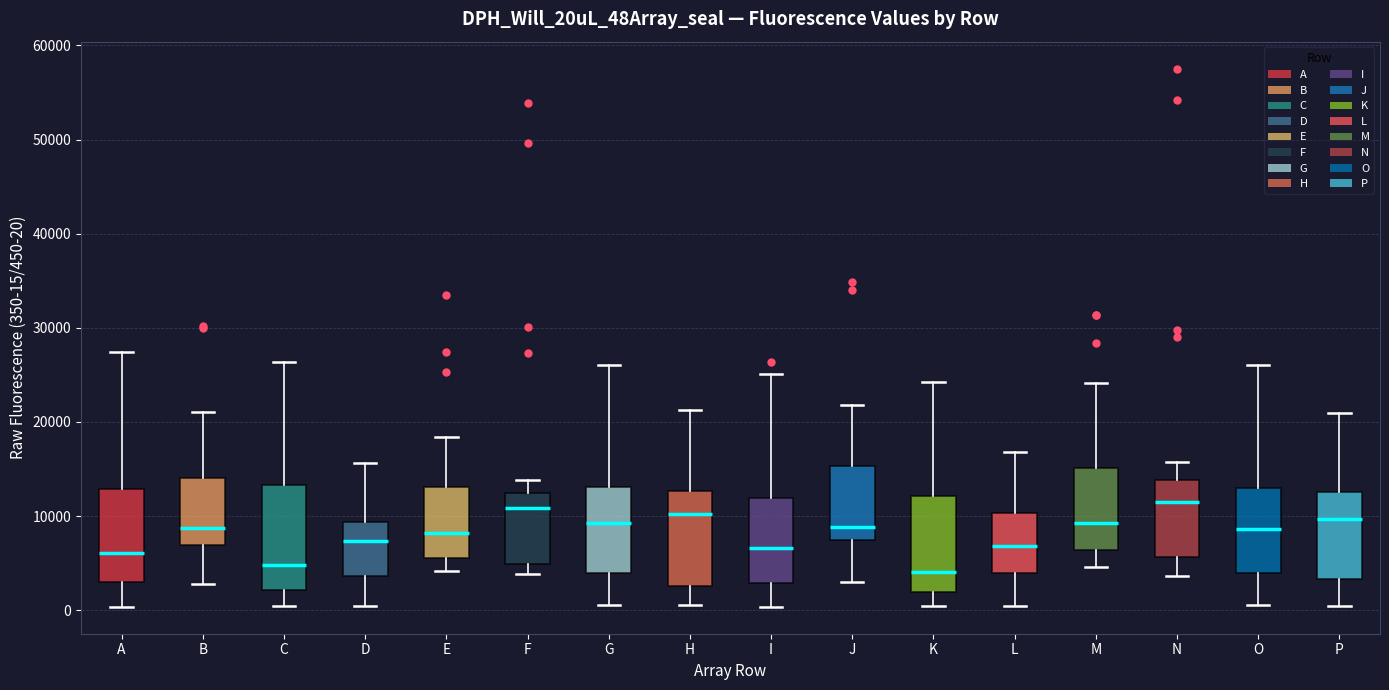

Reading left to right, transcribe this box plot: for each box, give where its median line is, the range the box spans, and where its two whiskers end, as read against the y-axis. The values are not printed on the chart, so give them approximately, as read against the axis.

A: median 6000, box 3000 to 13000, whiskers 0 to 27000
B: median 9000, box 7000 to 14000, whiskers 3000 to 21000
C: median 5000, box 2000 to 13000, whiskers 0 to 26000
D: median 7000, box 4000 to 9000, whiskers 0 to 16000
E: median 8000, box 6000 to 13000, whiskers 4000 to 18000
F: median 11000, box 5000 to 12000, whiskers 4000 to 14000
G: median 9000, box 4000 to 13000, whiskers 1000 to 26000
H: median 10000, box 3000 to 13000, whiskers 1000 to 21000
I: median 7000, box 3000 to 12000, whiskers 0 to 25000
J: median 9000, box 7000 to 15000, whiskers 3000 to 22000
K: median 4000, box 2000 to 12000, whiskers 0 to 24000
L: median 7000, box 4000 to 10000, whiskers 0 to 17000
M: median 9000, box 6000 to 15000, whiskers 5000 to 24000
N: median 11000, box 6000 to 14000, whiskers 4000 to 16000
O: median 9000, box 4000 to 13000, whiskers 1000 to 26000
P: median 10000, box 3000 to 13000, whiskers 0 to 21000